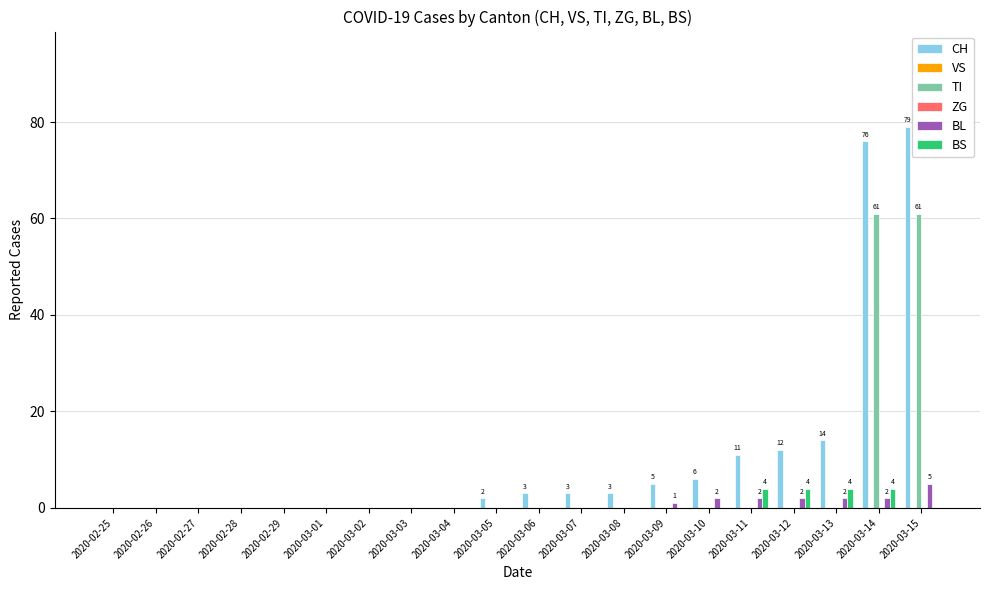

What is the difference between the second highest and second lowest values in the CH series?

76